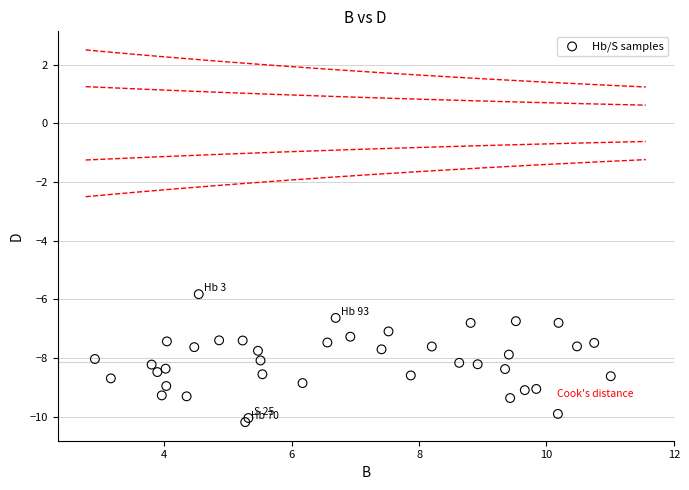

What is the range of Y values (max minus min)?

4.4